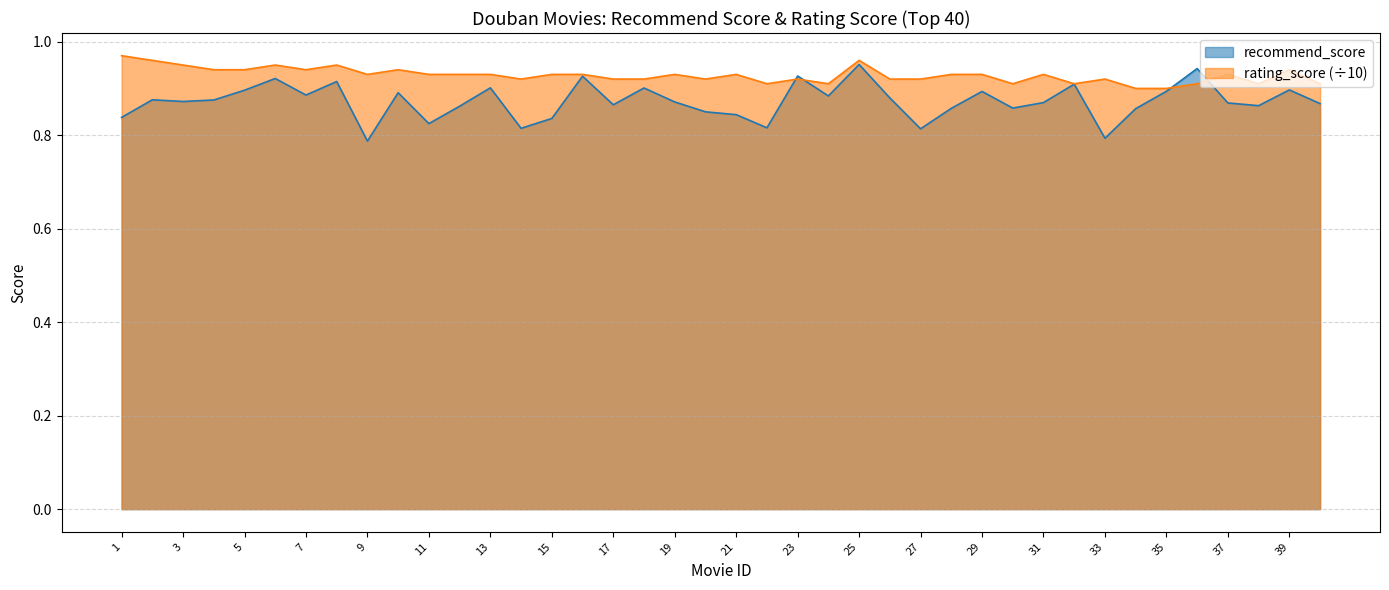

Which series ends up on top after the final intersection of recommend_score and rating_score?

rating_score